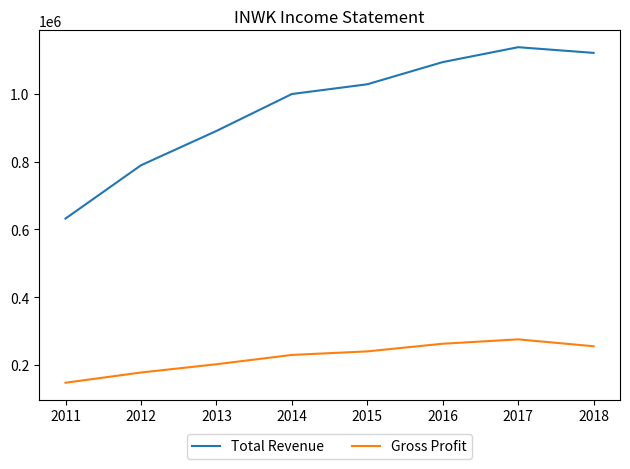

List the series in order of their peak value, highest first.

Total Revenue, Gross Profit